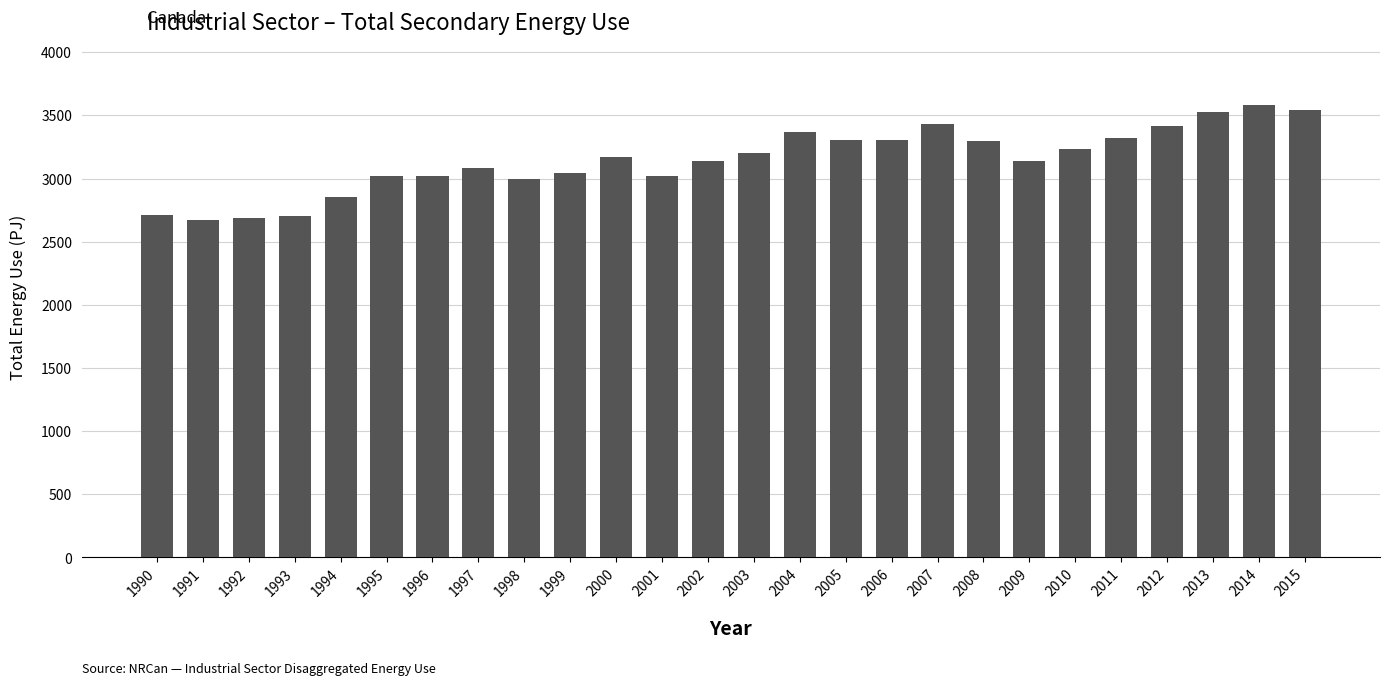

What is the change in value from 1999 to 2003?

+156.5